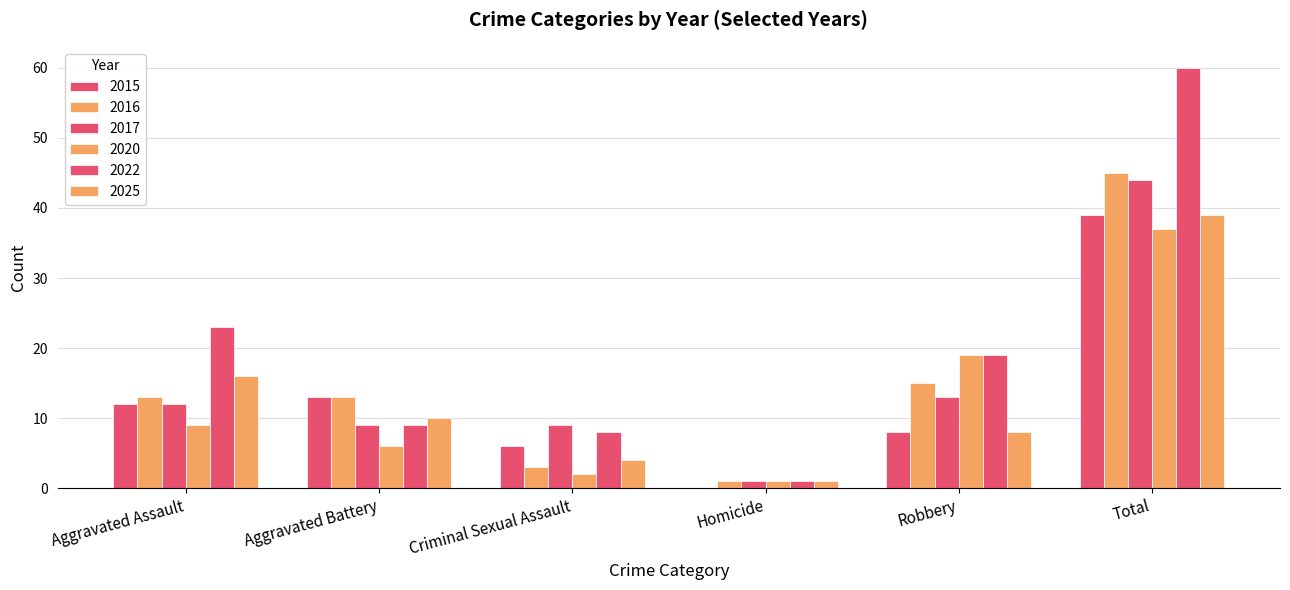

What is the sum of the 2020 values at Robbery and Aggravated Assault?

28